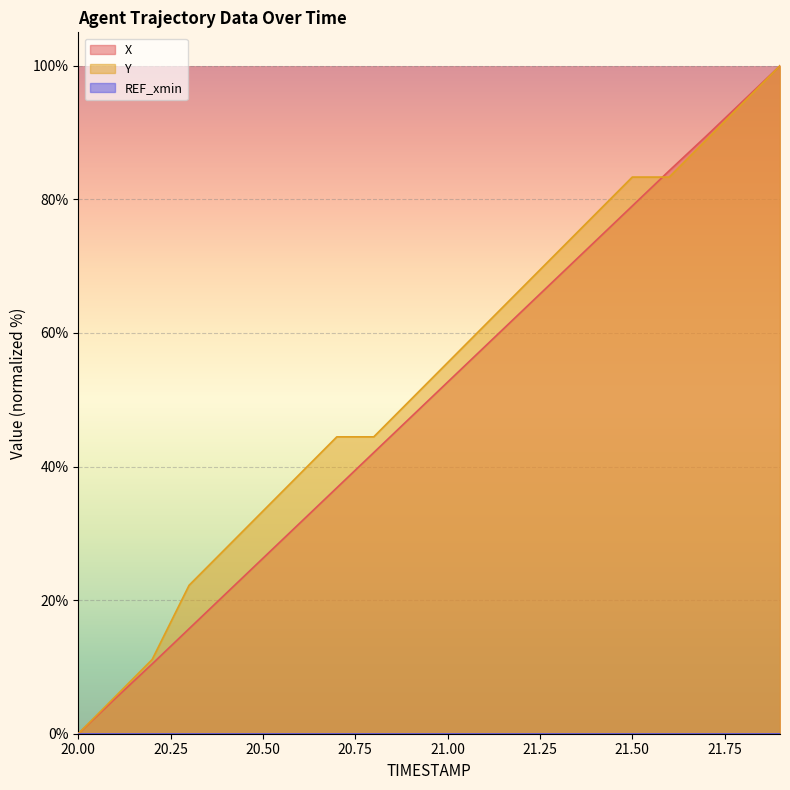

What is the sum of the Y values at 21.6 and 21.8?

177.8